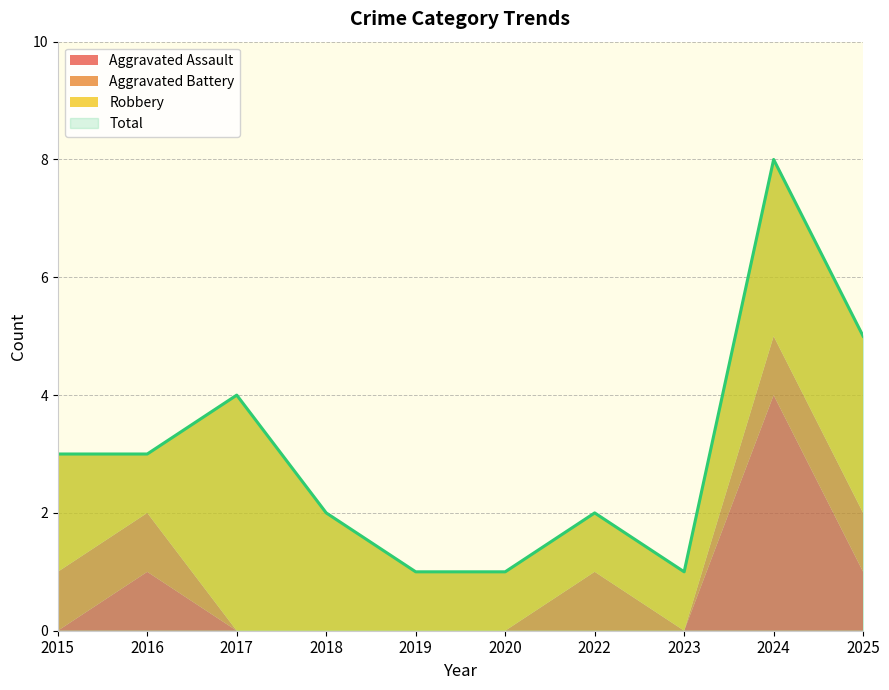

Reading right to left, transcribe all the data shown in this chart.

Aggravated Assault: 2025=1	2024=4	2023=0	2022=0	2020=0	2019=0	2018=0	2017=0	2016=1	2015=0
Aggravated Battery: 2025=1	2024=1	2023=0	2022=1	2020=0	2019=0	2018=0	2017=0	2016=1	2015=1
Robbery: 2025=3	2024=3	2023=1	2022=1	2020=1	2019=1	2018=2	2017=4	2016=1	2015=2
Total: 2025=5	2024=8	2023=1	2022=2	2020=1	2019=1	2018=2	2017=4	2016=3	2015=3